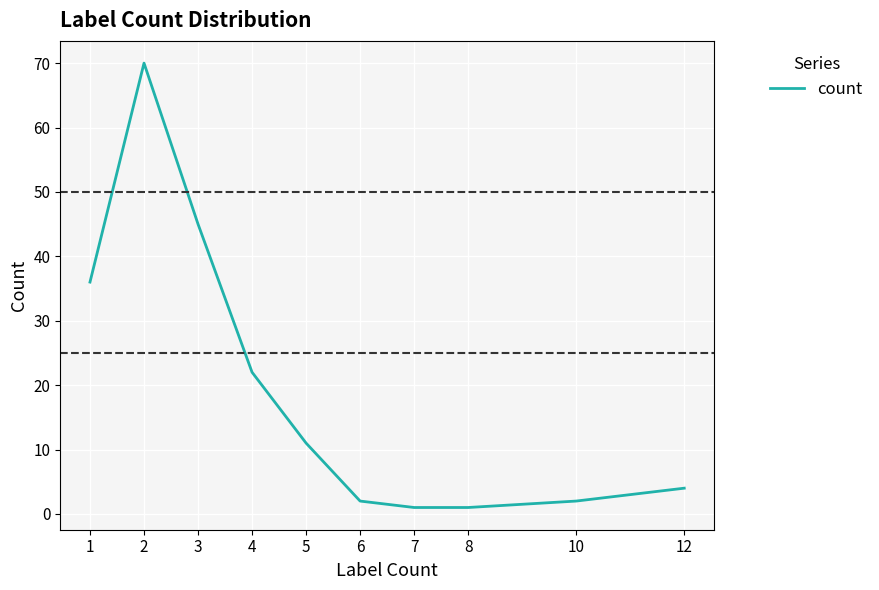

What is the greatest value displayed?

70